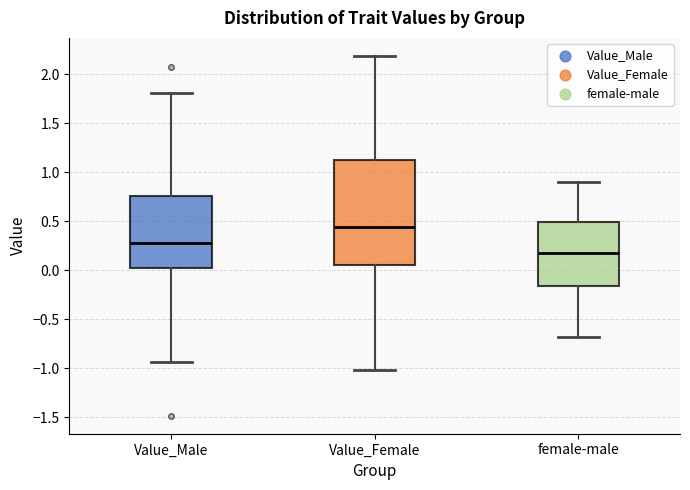

Reading left to right, read every box against the y-axis: the position of its median line, the range the box covers, and the ends of its whiskers. The values are not printed on the chart, so give them approximately, as read against the axis.

Value_Male: median 0.30, box 0.00 to 0.75, whiskers -0.95 to 1.80
Value_Female: median 0.45, box 0.05 to 1.15, whiskers -1.00 to 2.20
female-male: median 0.15, box -0.15 to 0.50, whiskers -0.70 to 0.90